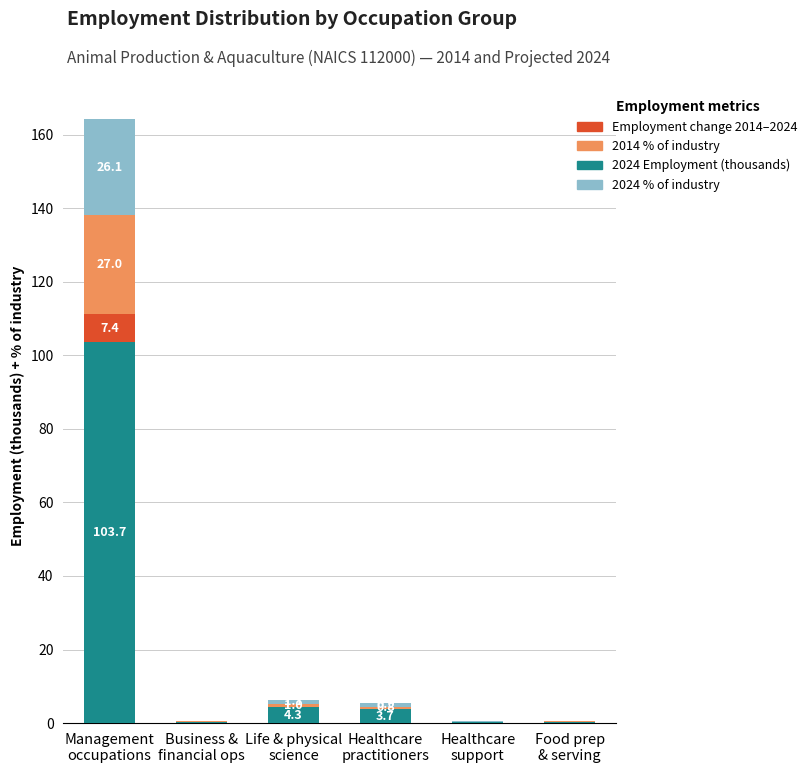

What is the highest value of the 2024 Employment (thousands) series?

103.7